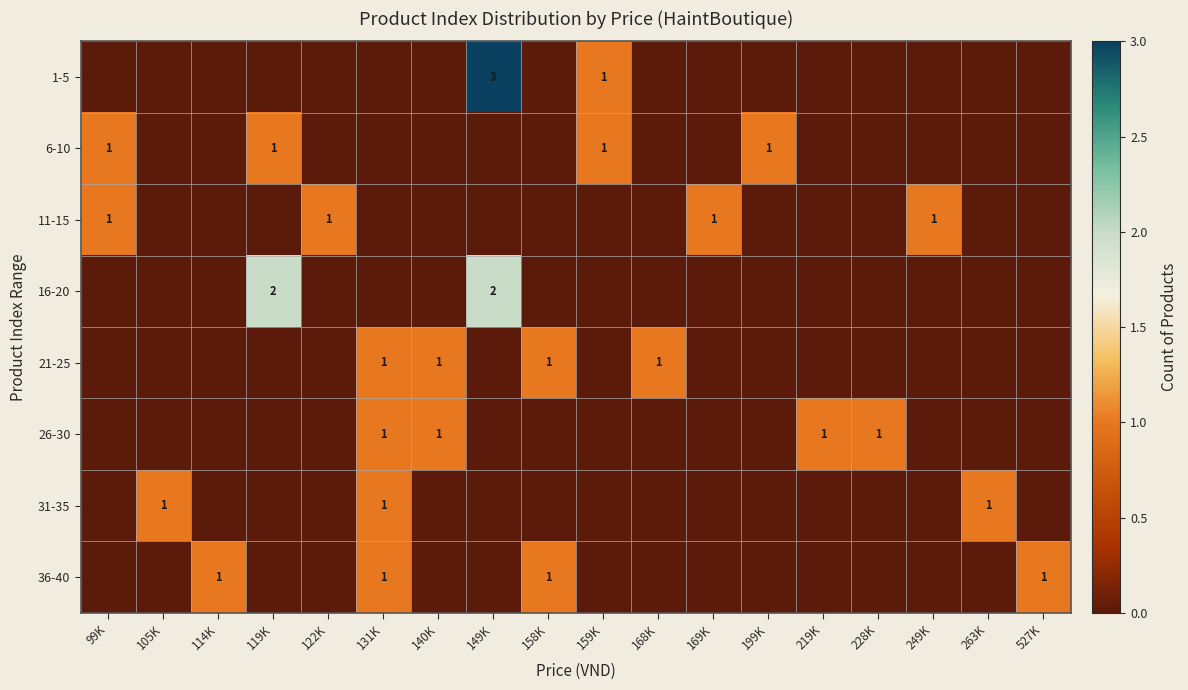

What is the total value across all series at 263K?

1